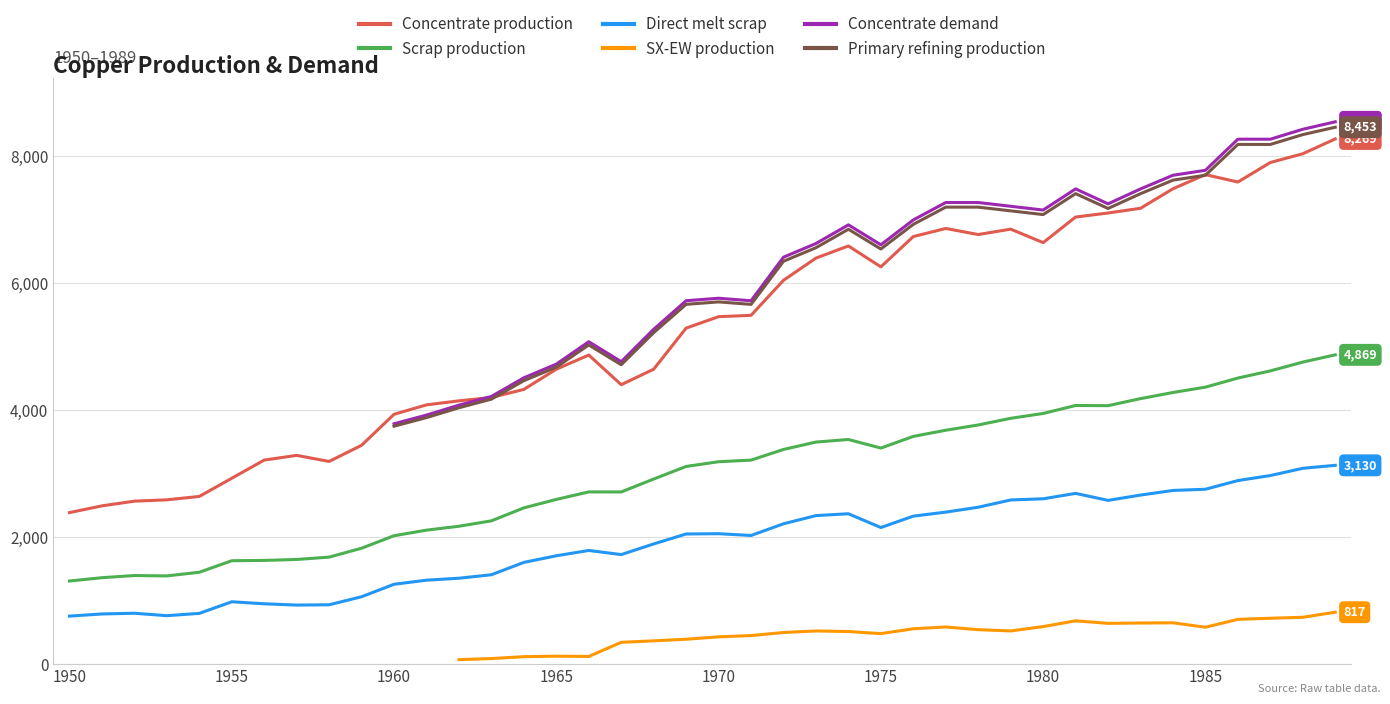

At which category is the sum across all series the highest?

1989